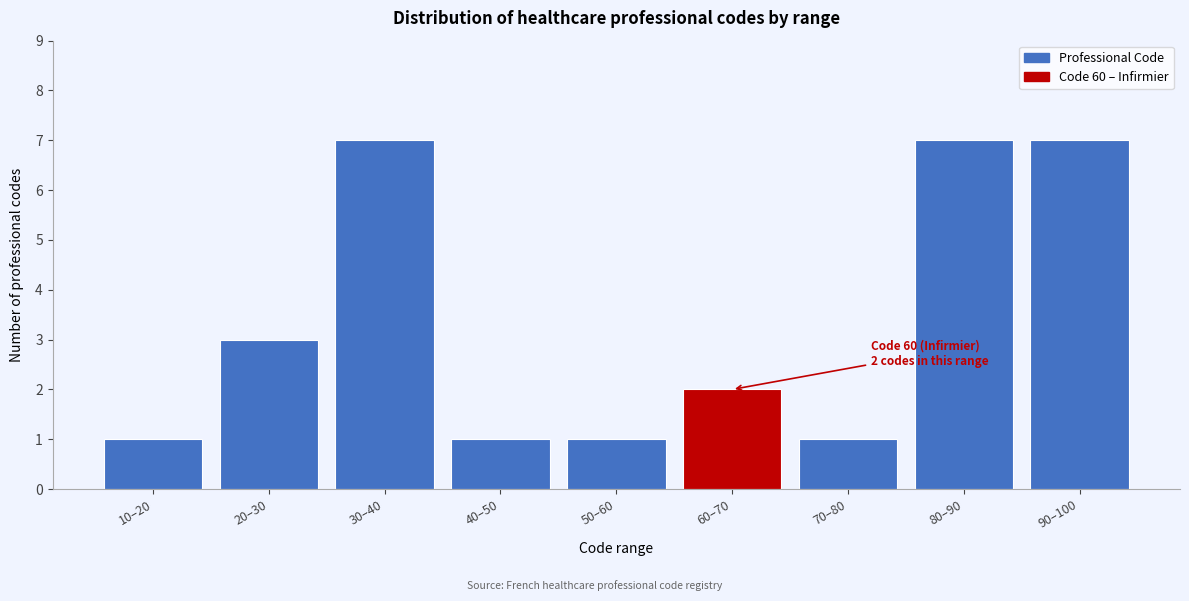

Reading left to right, what are all the values shown in this chart?

1	3	7	1	1	2	1	7	7